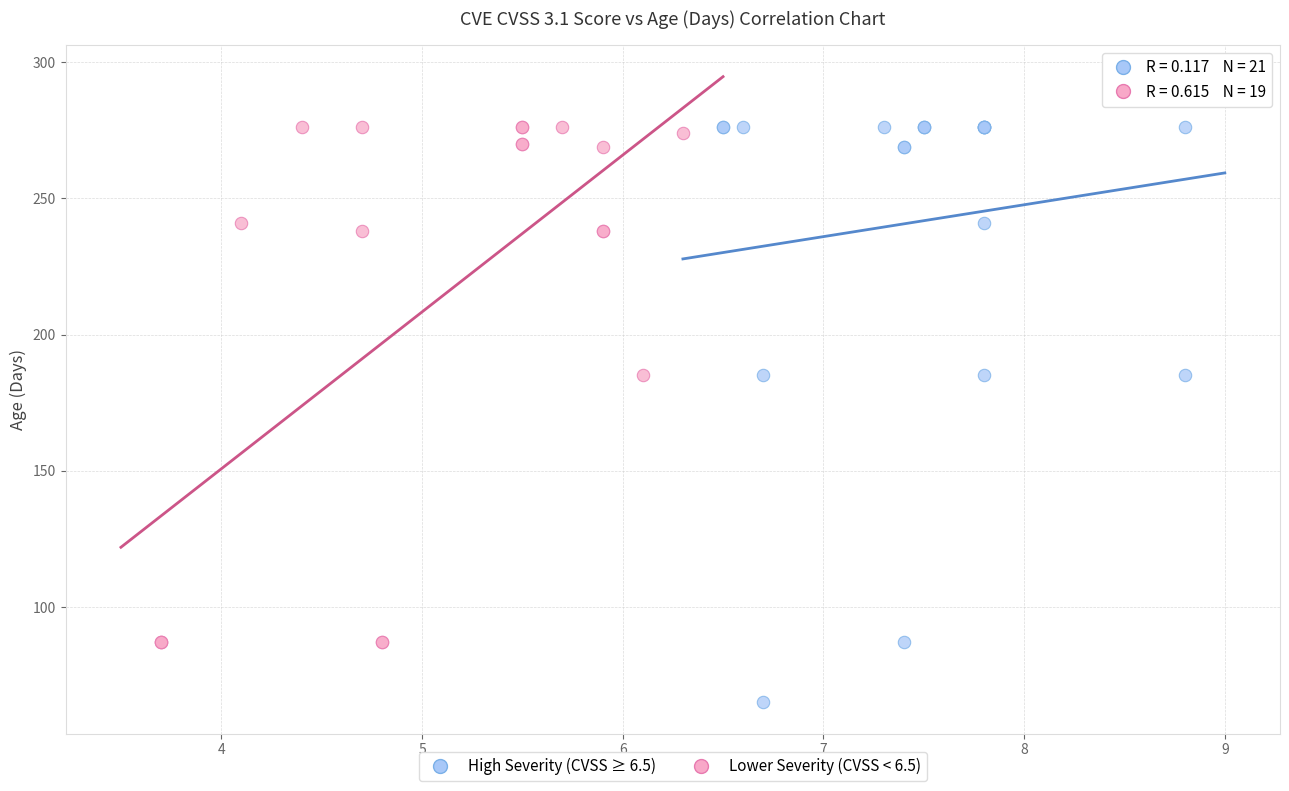

Which series reaches the minimum Y coordinate?

High Severity (CVSS ≥ 6.5)